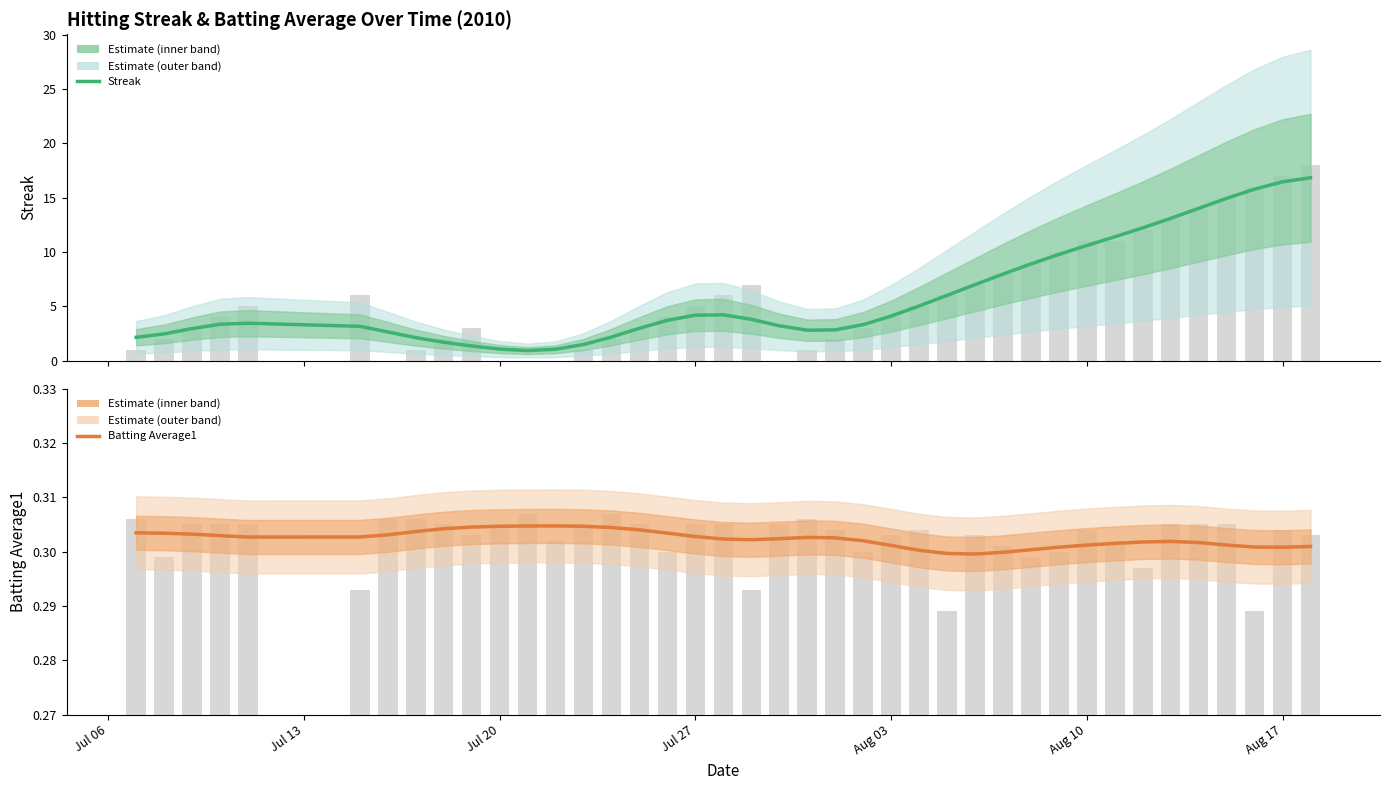

How many distinct data groups are displayed?

2